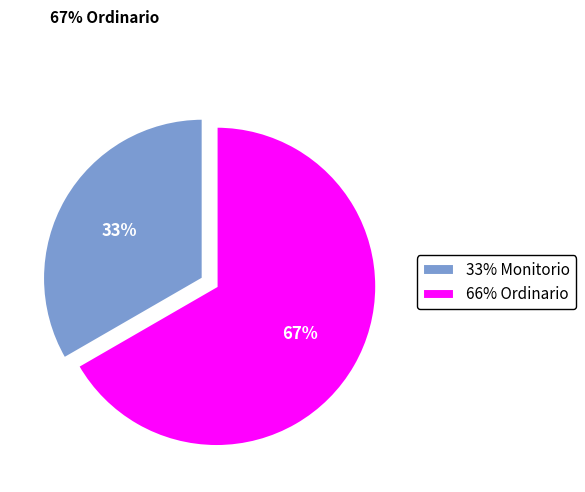

Is 33% Monitorio the majority of the pie?

No